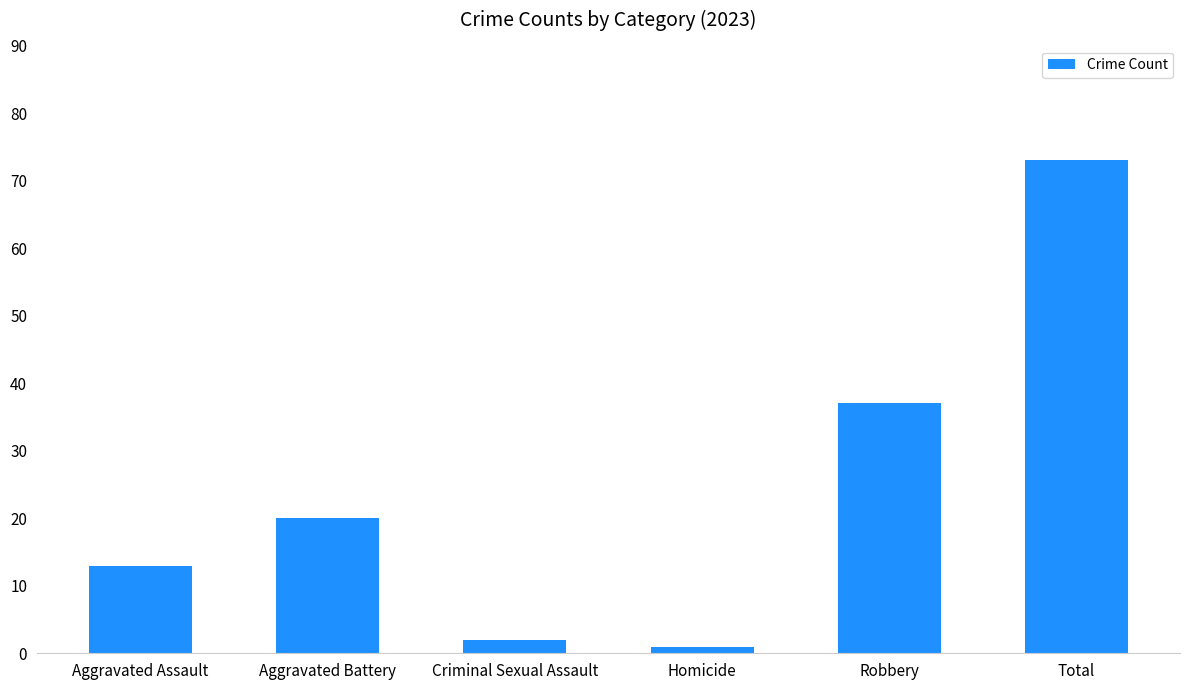

What value does the data have at Total, to the nearest 5?

75